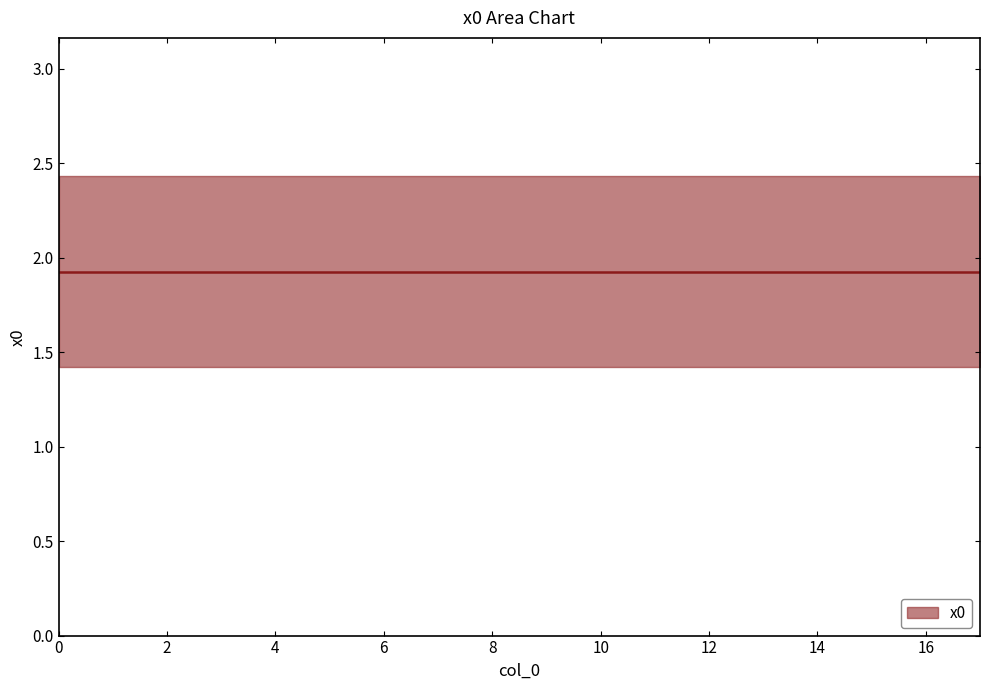

True or false: x0_lower and x0_upper intersect in this chart.

False